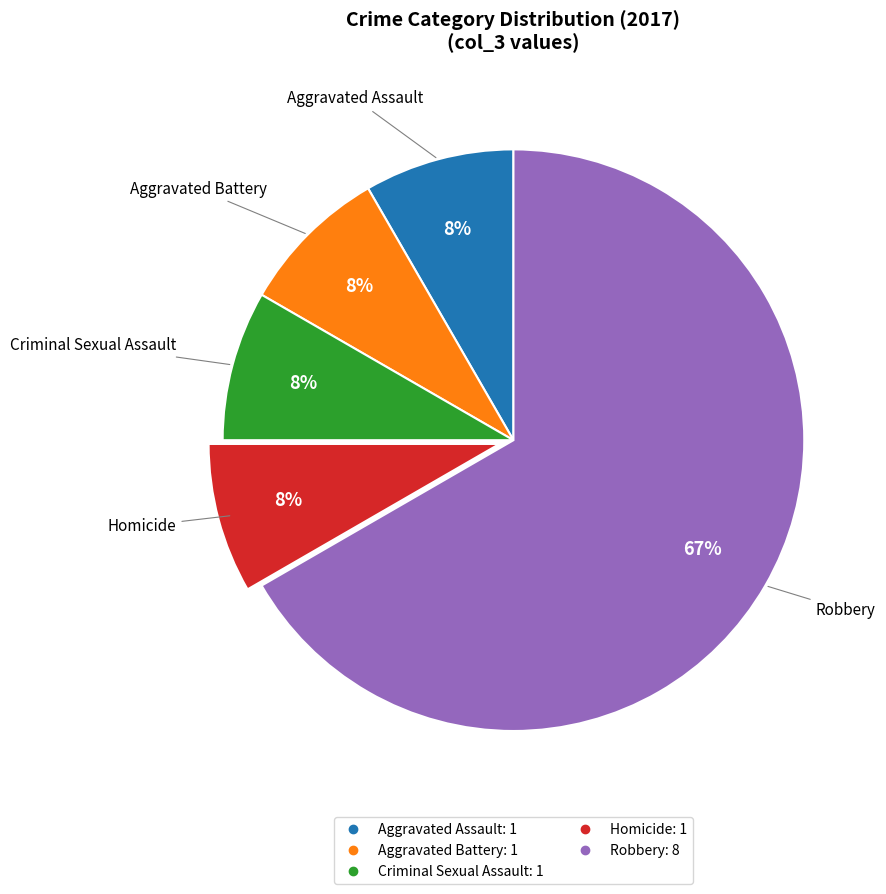

Is there any slice that represents more than half of the pie?

Yes